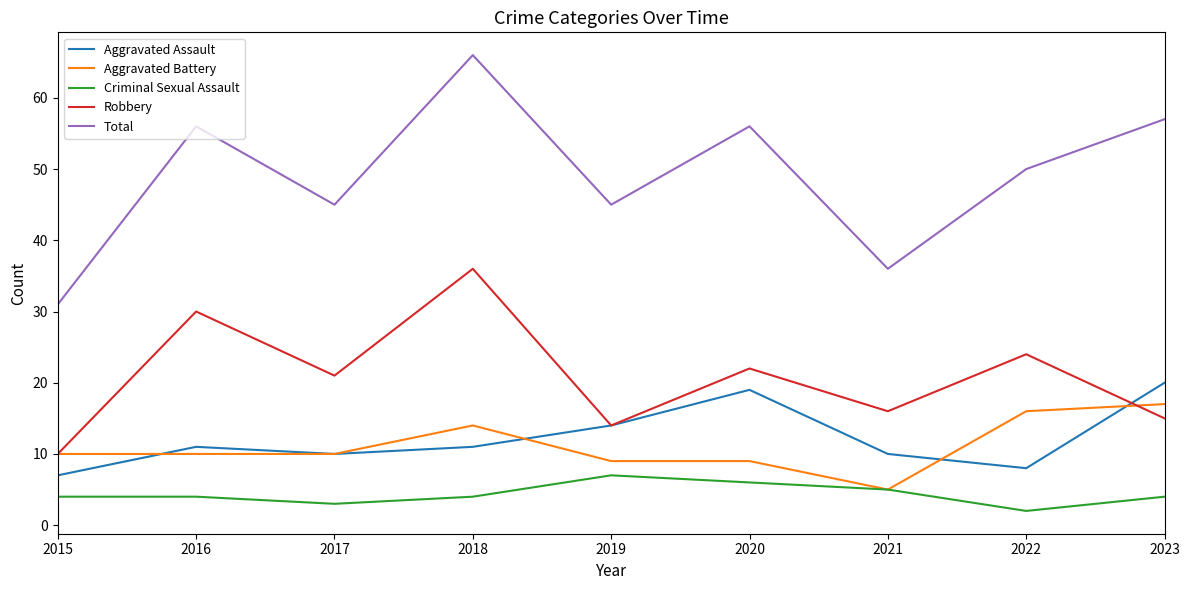

What value does the Aggravated Battery series have at 2023, to the nearest 10?

20